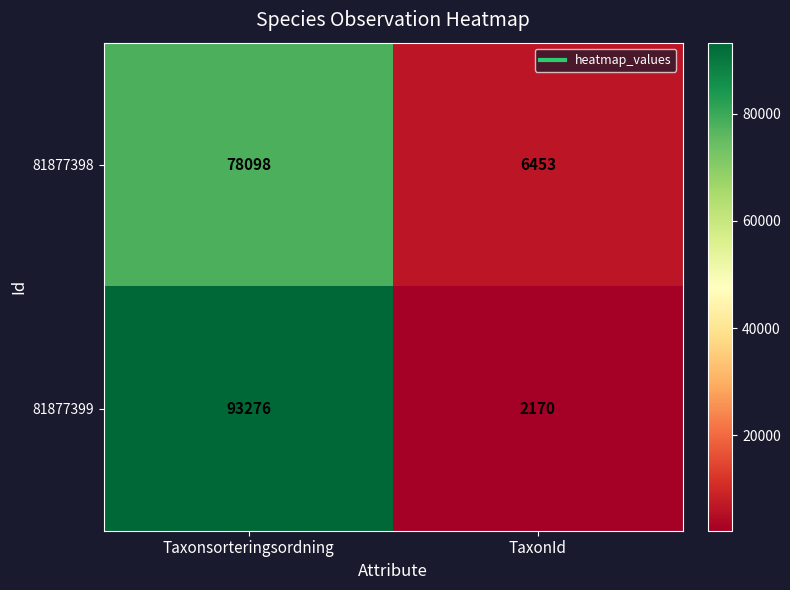

At which label is 81877398 closest to 42275?

TaxonId